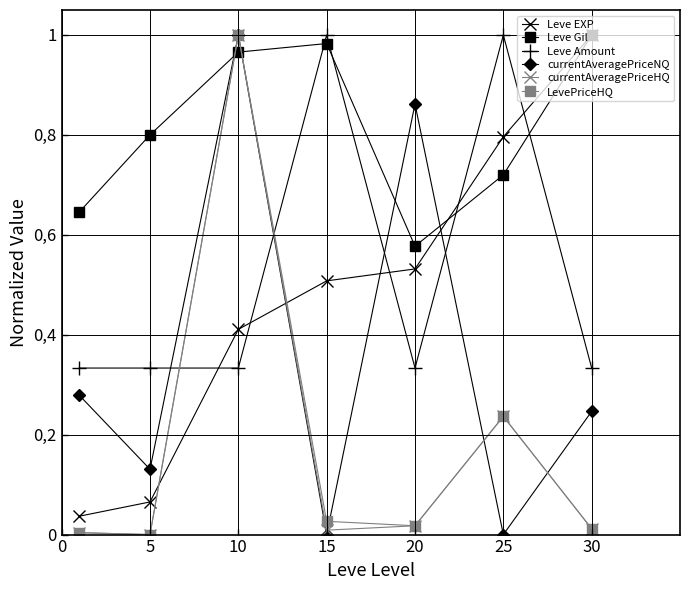

After their last crossing, which series has the higher values: LevePriceHQ or Leve Amount?

Leve Amount